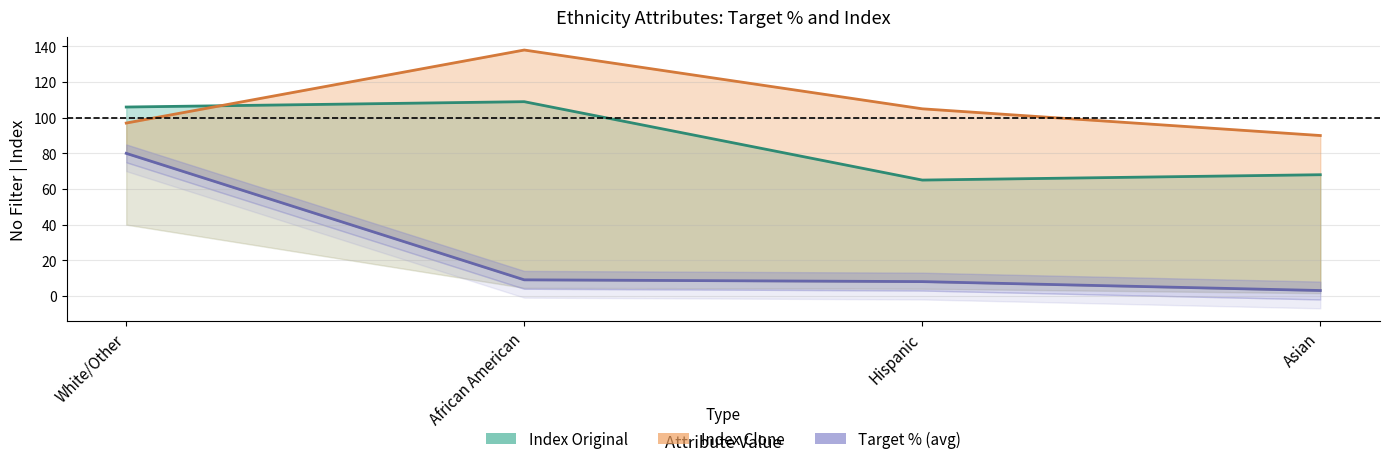

Between Asian and Hispanic, which is larger?

Asian